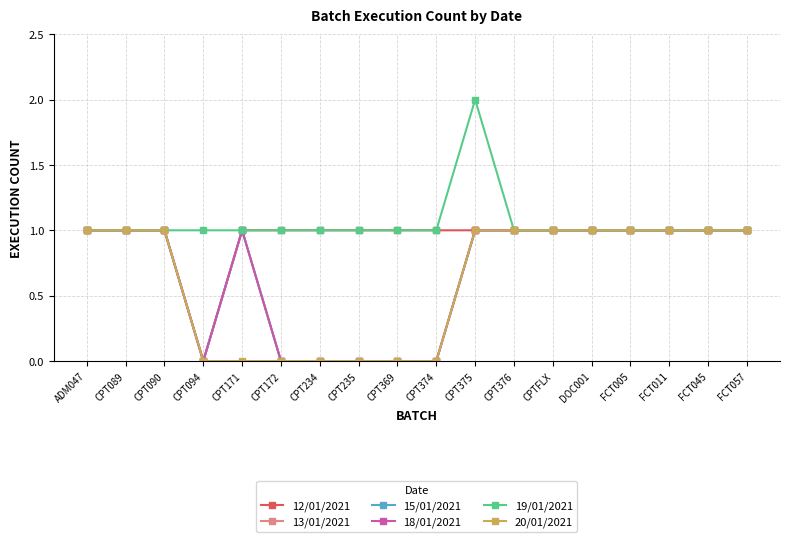

At which category is the sum across all series the highest?

CPT375